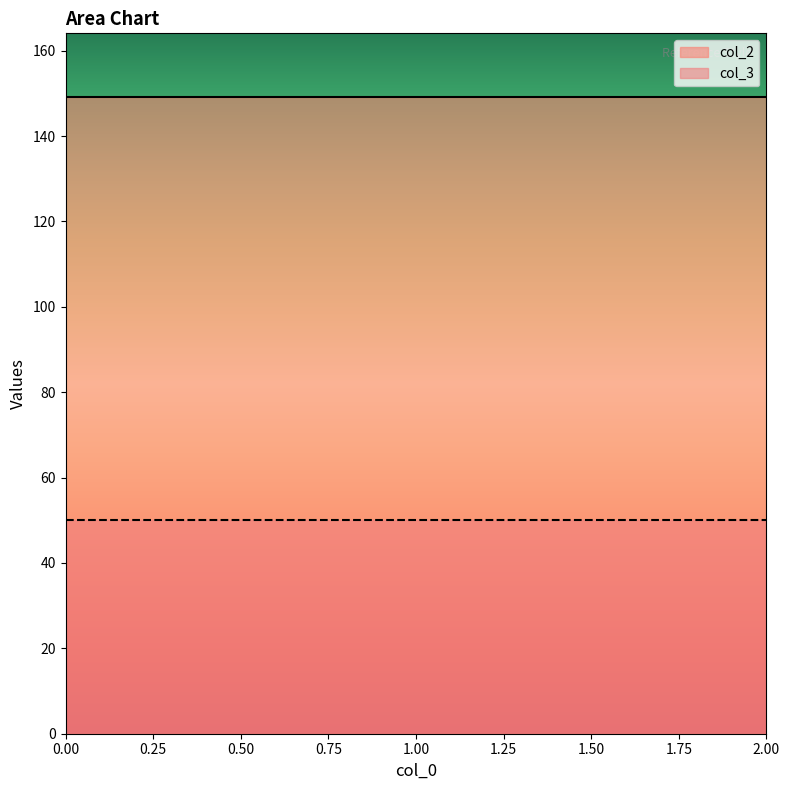

Does the chart display data point markers on the line(s)?

No